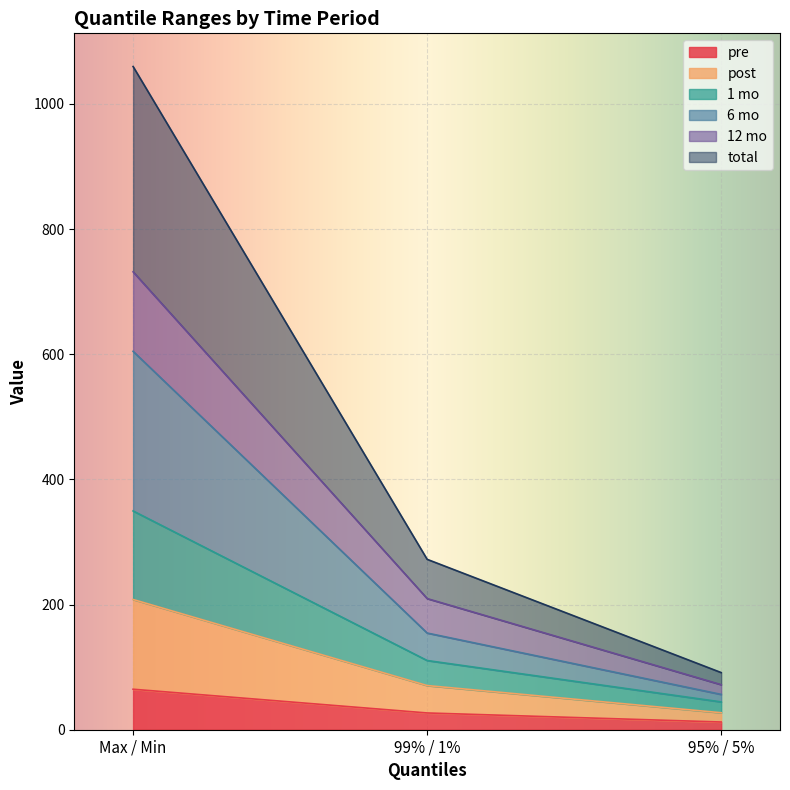

Is the value of 12 mo at 95% / 5% greater than the value of pre at Max / Min?

No